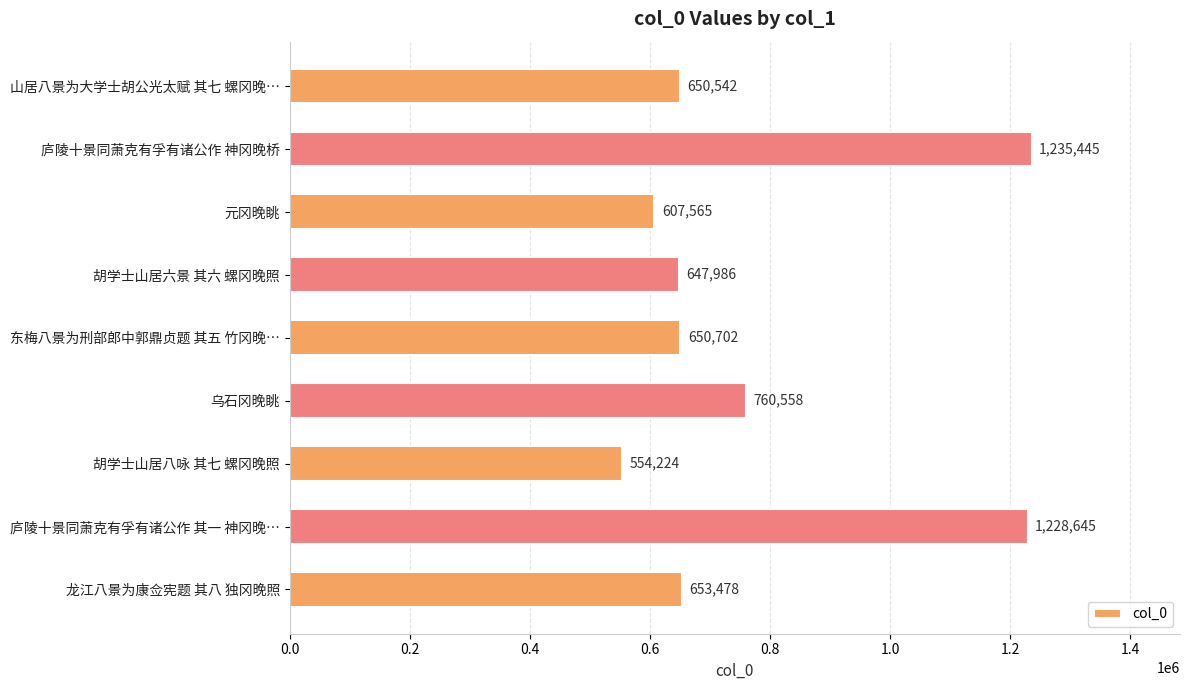

List the labels in order of value, largest first.

庐陵十景同萧克有孚有诸公作 神冈晚桥, 庐陵十景同萧克有孚有诸公作 其一 神冈晚…, 乌石冈晚眺, 龙江八景为康佥宪题 其八 独冈晚照, 东梅八景为刑部郎中郭鼎贞题 其五 竹冈晚…, 山居八景为大学士胡公光太赋 其七 螺冈晚…, 胡学士山居六景 其六 螺冈晚照, 元冈晚眺, 胡学士山居八咏 其七 螺冈晚照